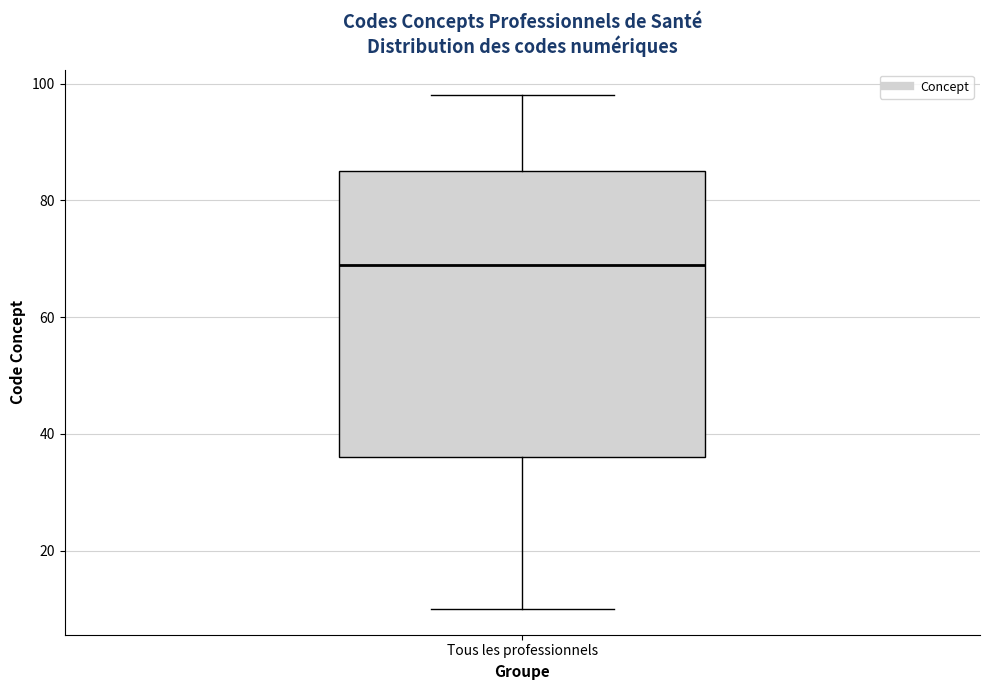

Transcribe this box plot: give where the median line is, the range the box spans, and where the two whiskers end, as read against the y-axis. The values are not printed on the chart, so give them approximately, as read against the axis.

median 70, box 36 to 86, whiskers 10 to 98